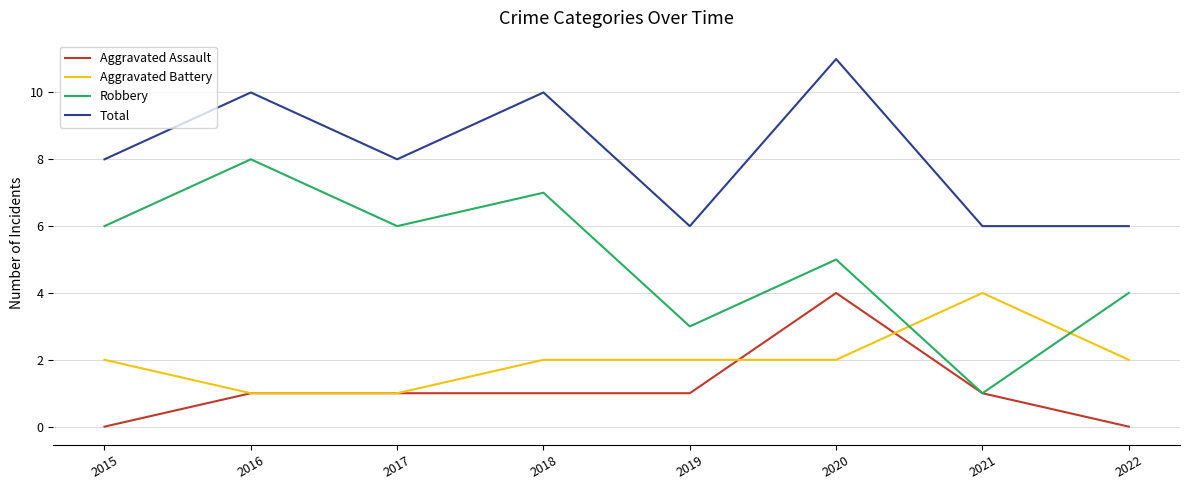

Is it true that Total equals 9 at 2021?

False